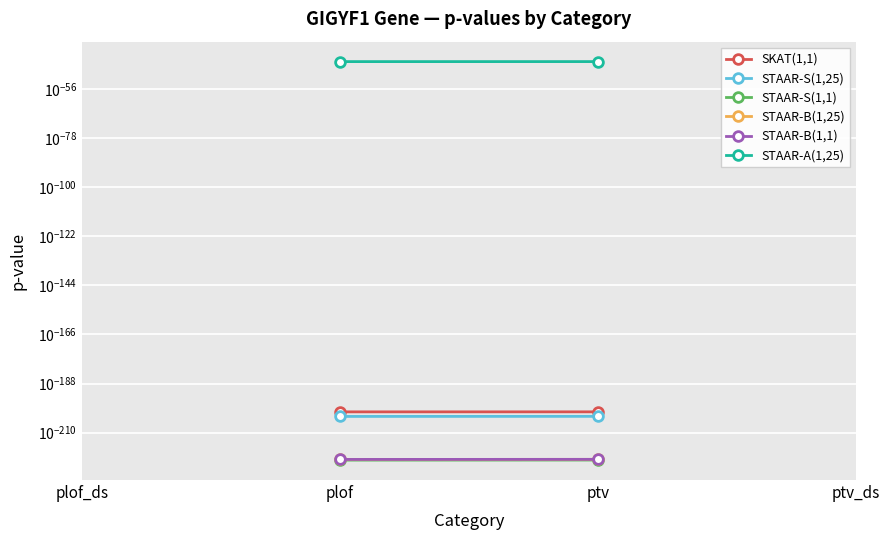

Where does the SKAT(1,1) series first go above 0?

plof